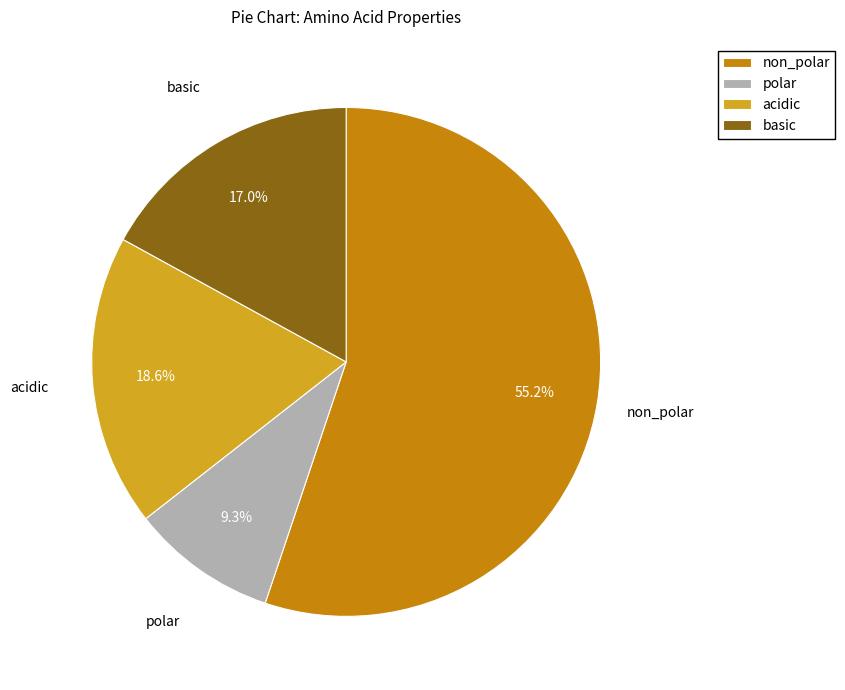

What portion of the pie excludes acidic?

81.4%